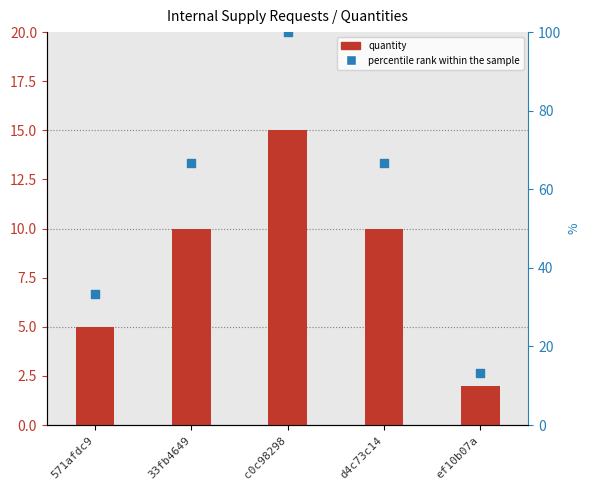

Which series reaches the minimum Y coordinate?

Quantity